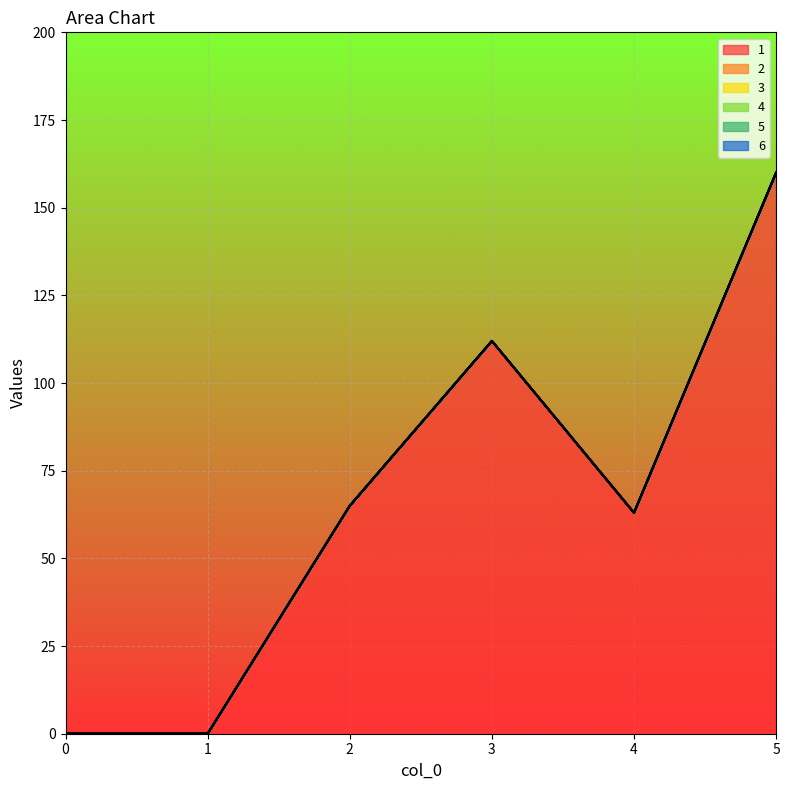

True or false: 2 has more than 2 interior local peaks.

False